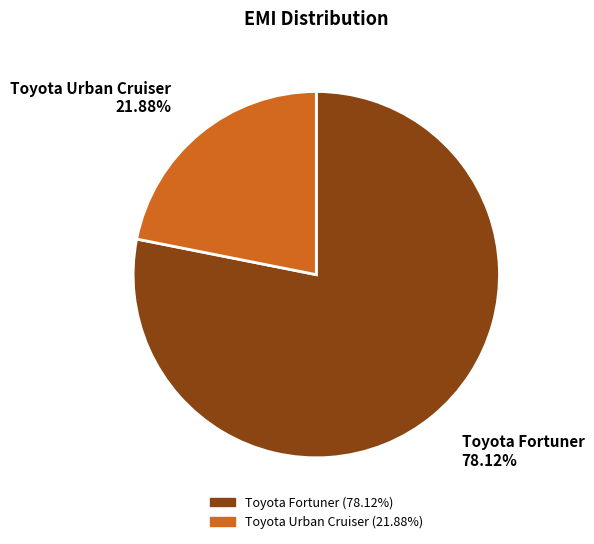

To the nearest percent, what portion does Toyota Fortuner represent?

78%